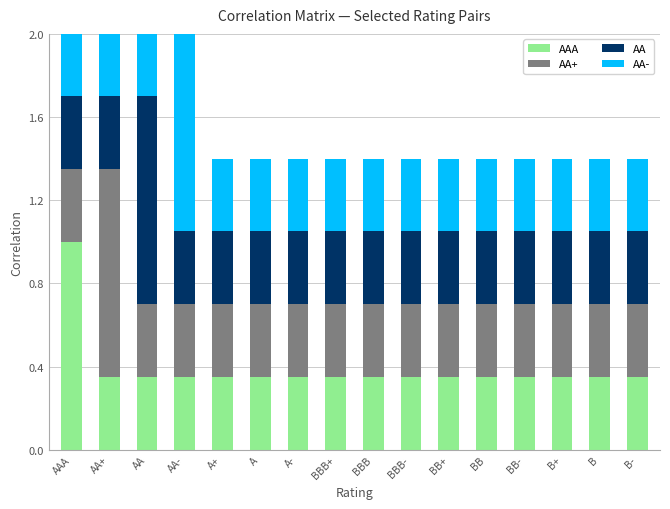

How many bars are there in total?

64